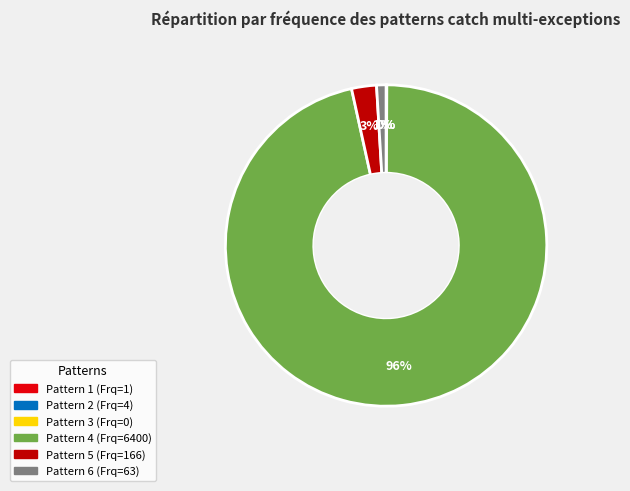

Is there a majority slice in this chart?

Yes